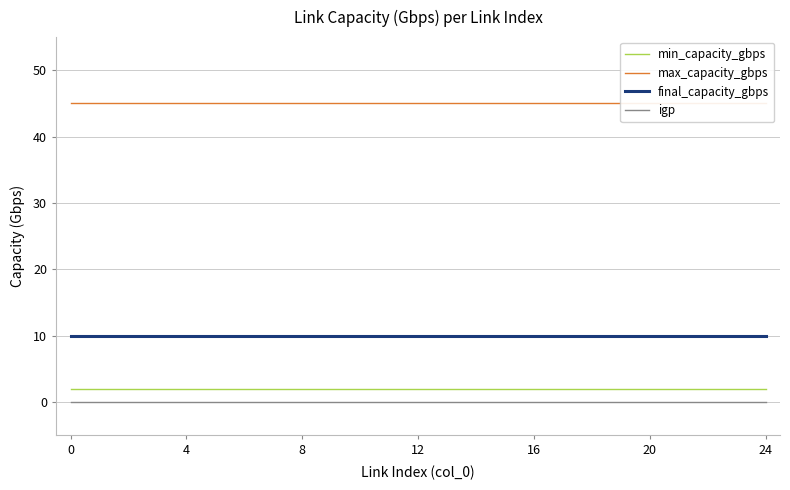

Does the chart have visible grid lines?

Yes